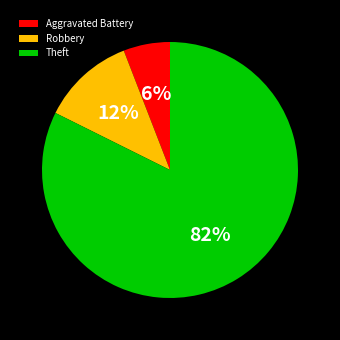

True or false: Aggravated Battery accounts for 1% of the total.

False